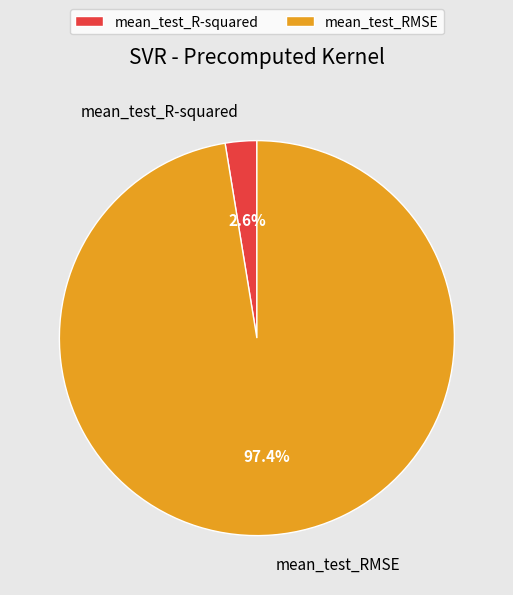

Is there any slice that represents more than half of the pie?

Yes